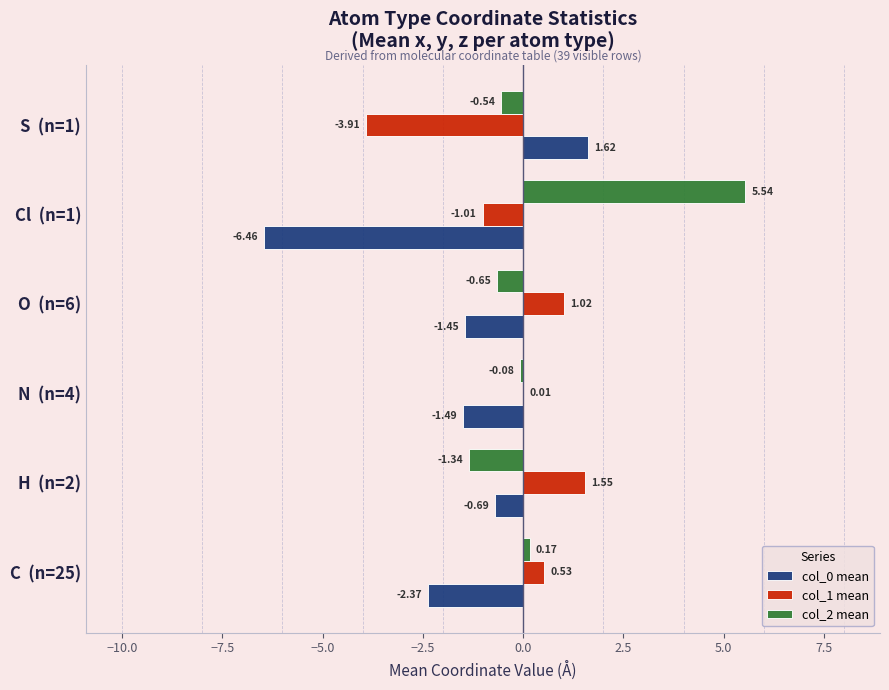

What is the sum of all col_1 mean values?

-1.8